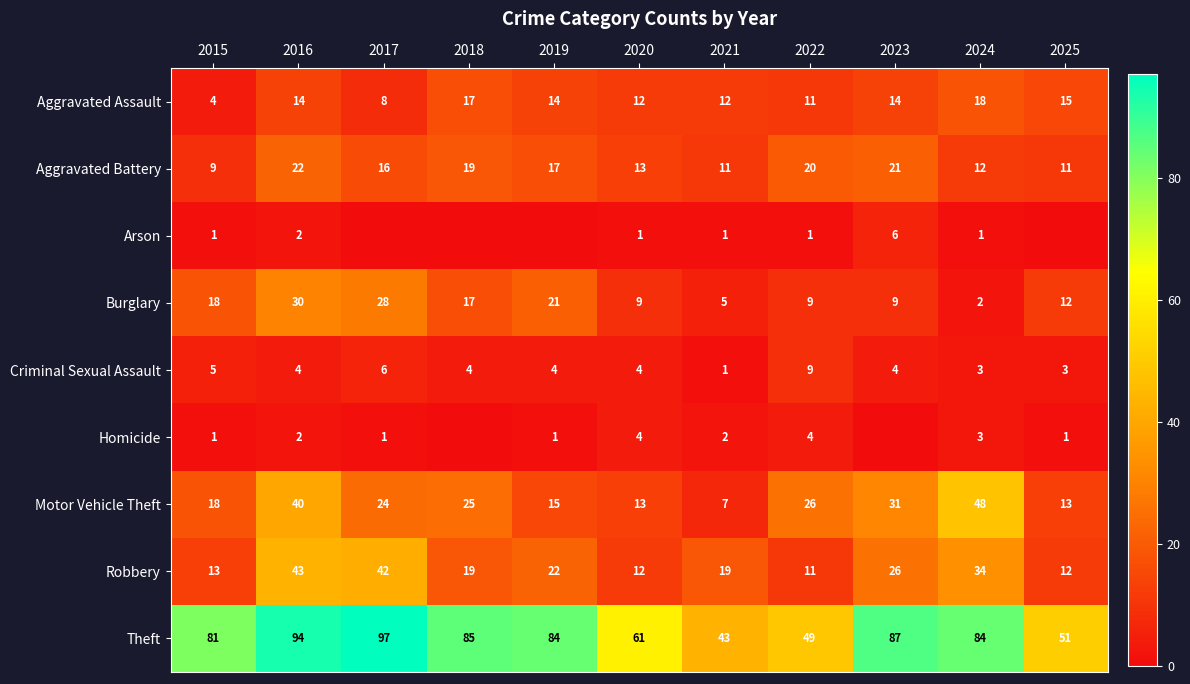

At which label does Aggravated Assault reach its peak?

2024